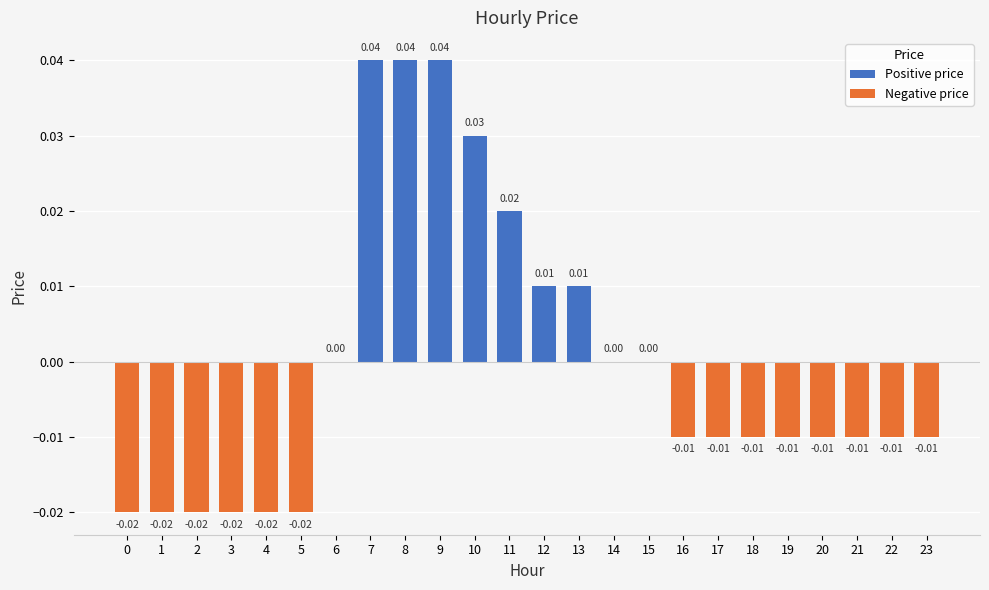

Which has a higher value, 19 or 1?

19